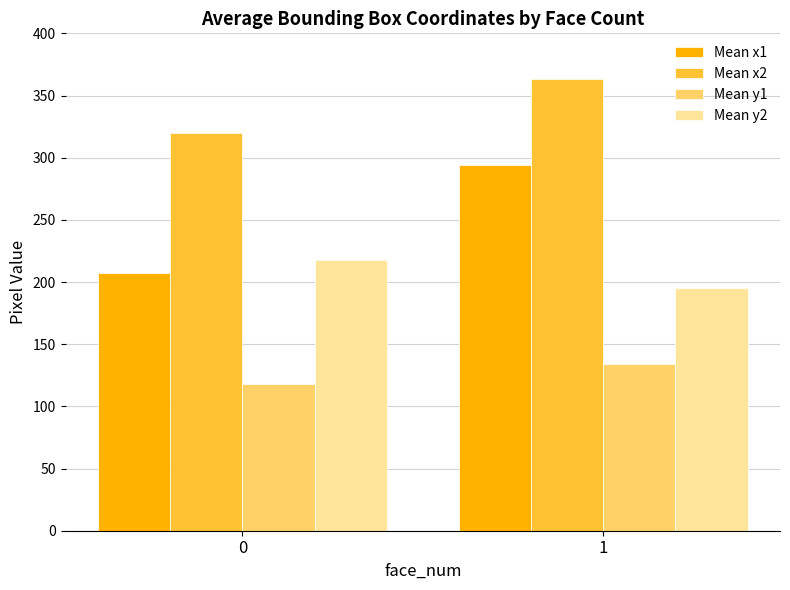

What is the value of the Mean x2 bar at the 1st from the left?

320